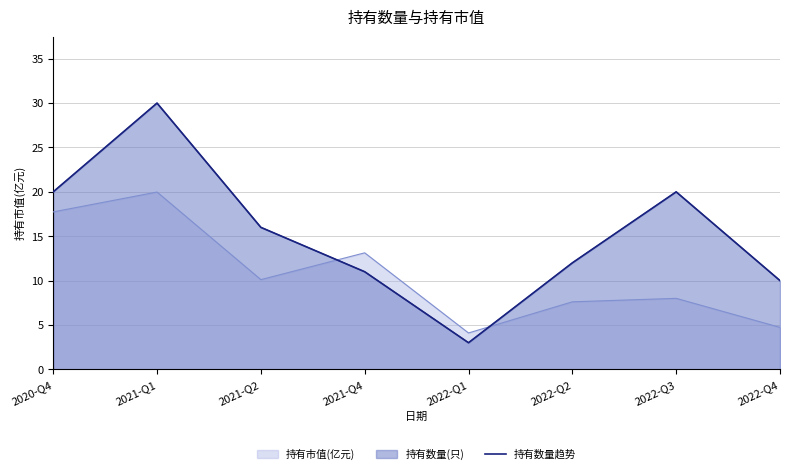

Reading left to right, list all the values displayed in this chart.

2020-Q4=20	2021-Q1=30	2021-Q2=16	2021-Q4=11	2022-Q1=3	2022-Q2=12	2022-Q3=20	2022-Q4=10